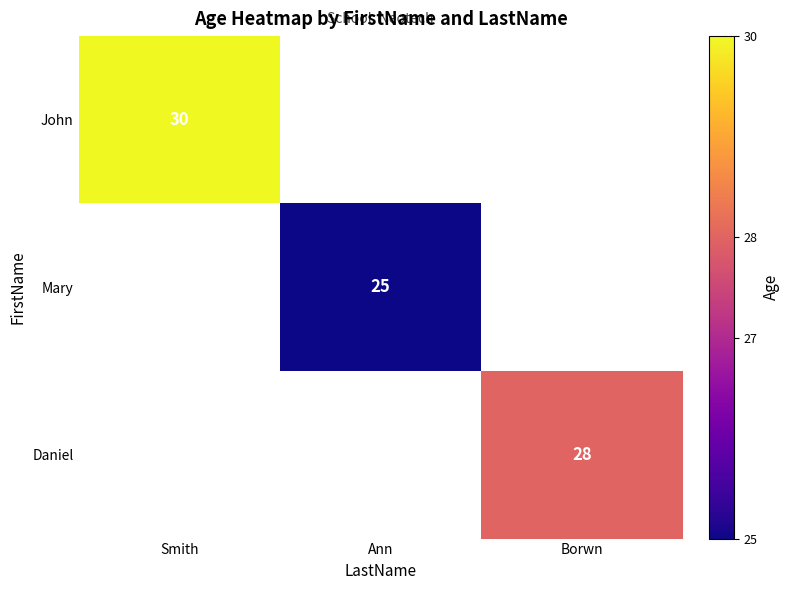

At how many categories does at least one series exceed 27?

2